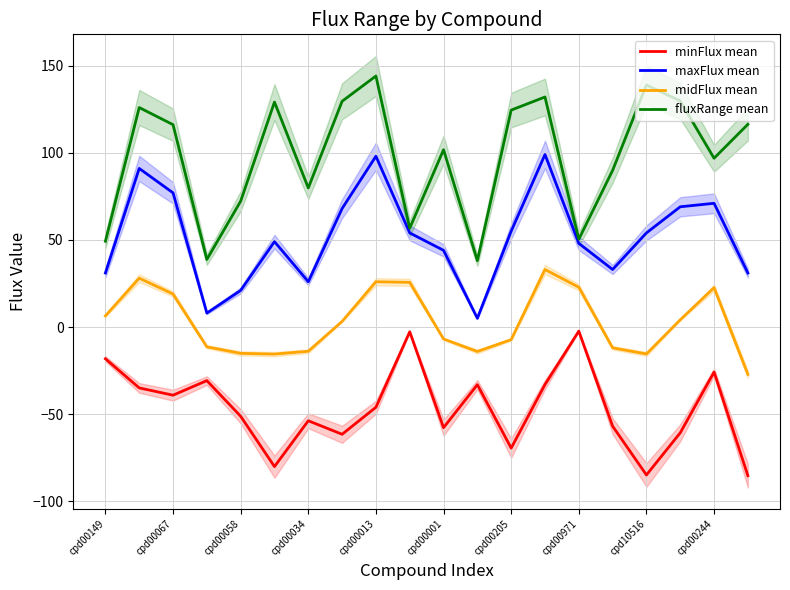

List the series in order of their peak value, lowest first.

minFlux mean, midFlux mean, maxFlux mean, fluxRange mean